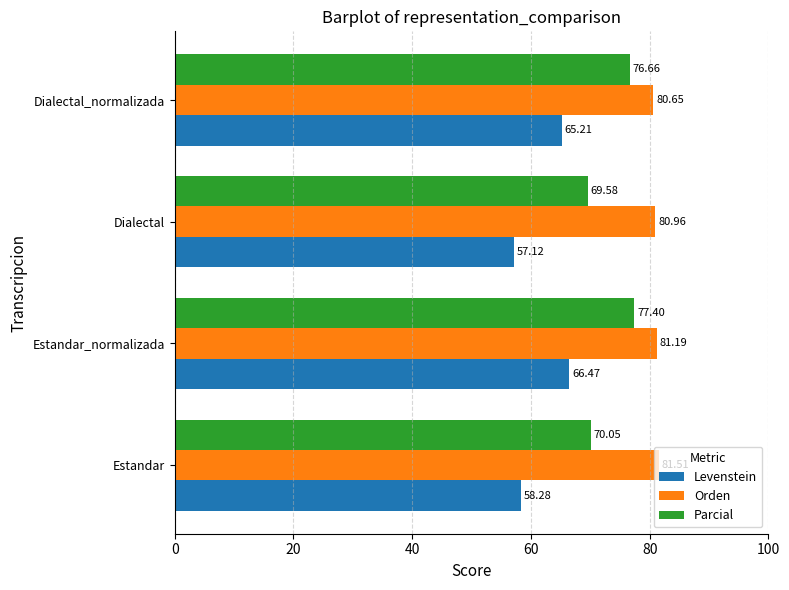

List the labels in order of Levenstein value, smallest first.

Dialectal, Estandar, Dialectal_normalizada, Estandar_normalizada